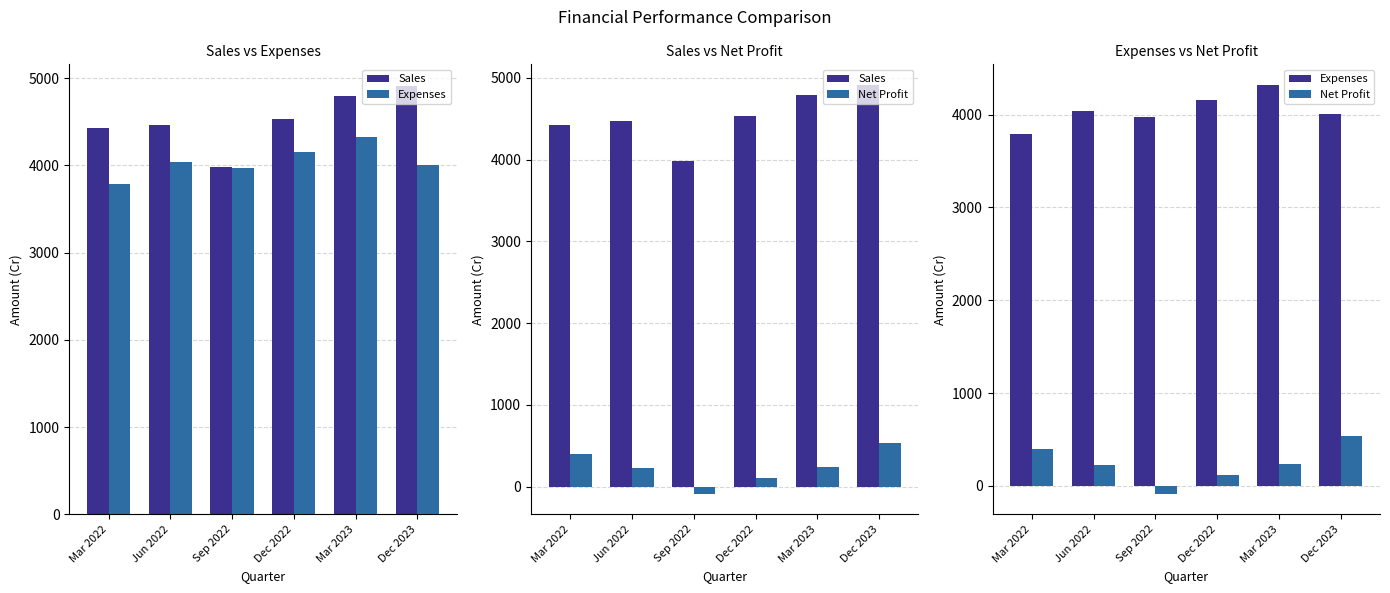

What is the value of the Net Profit bar at the 2nd from the left?

227